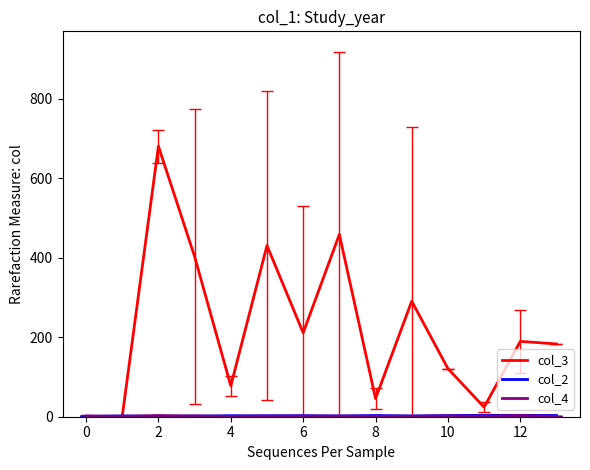

What is the maximum value shown in the chart?

680.3